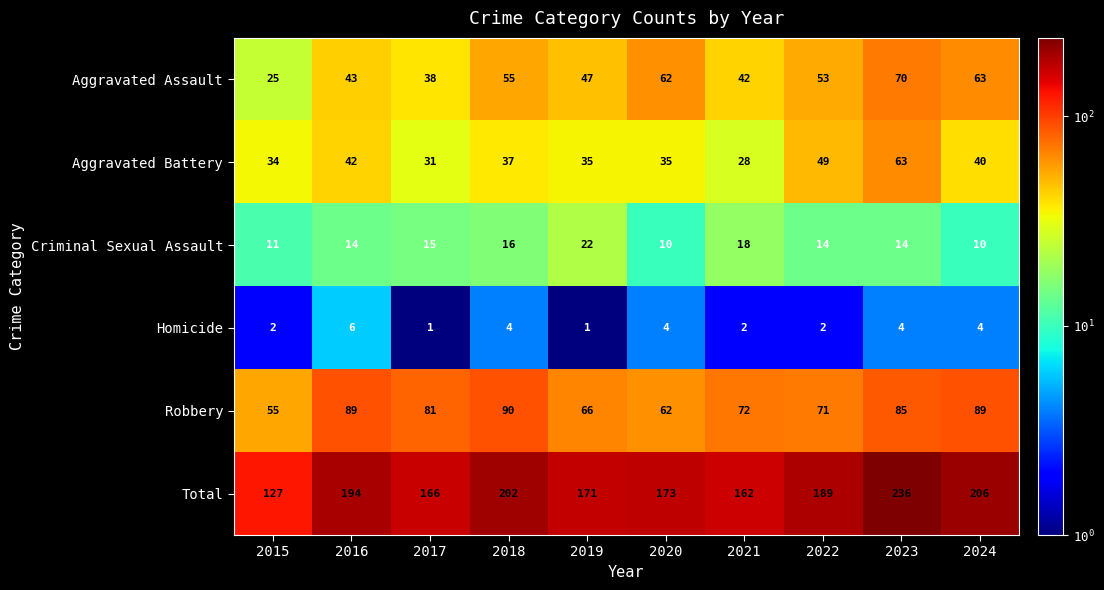

What is the difference between the maximum and minimum values in the Total series?

109